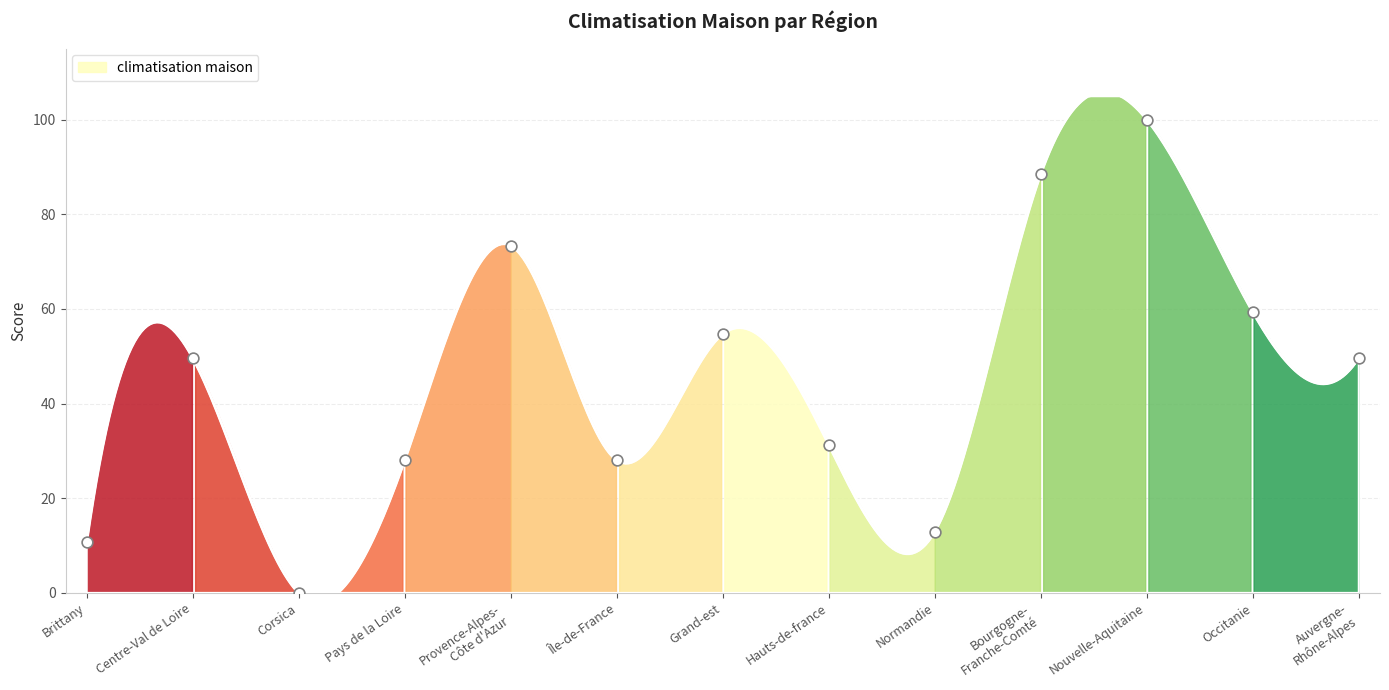

Between Corsica and Normandie, which is larger?

Normandie